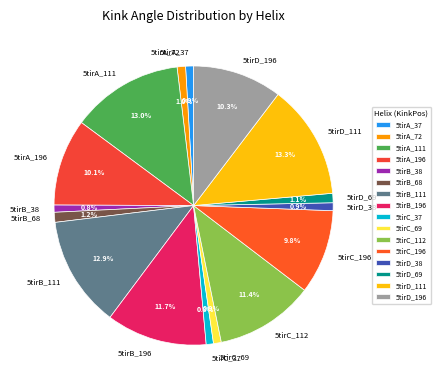

What portion of the pie excludes 5tirD_111?

86.7%